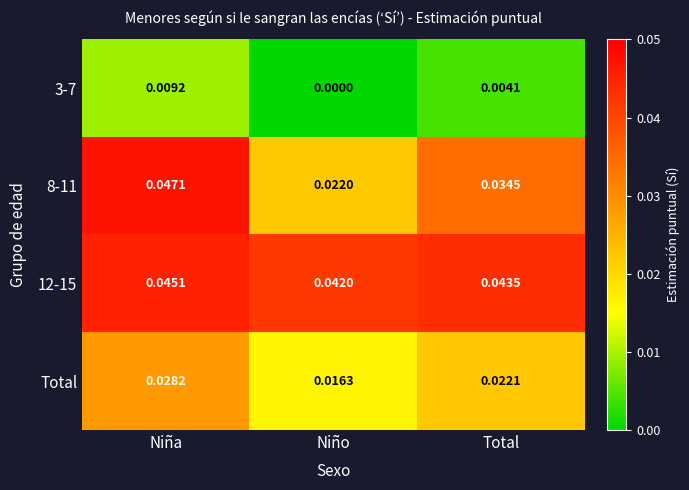

Rank the categories by 12-15 value from highest to lowest.

Niña, Total, Niño